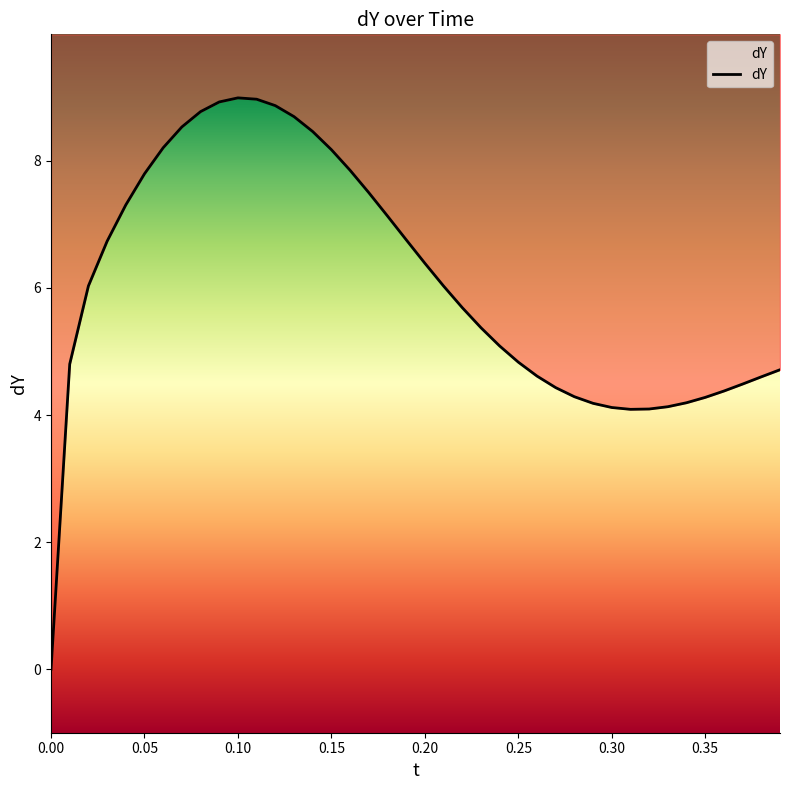

Reading right to left, extract all data points from this chart.

4.7	4.6	4.5	4.4	4.3	4.2	4.1	4.1	4.1	4.1	4.2	4.3	4.4	4.6	4.8	5.1	5.4	5.7	6.0	6.4	6.8	7.1	7.5	7.9	8.2	8.5	8.7	8.9	9.0	9.0	8.9	8.8	8.5	8.2	7.8	7.3	6.7	6.0	4.8	0.0